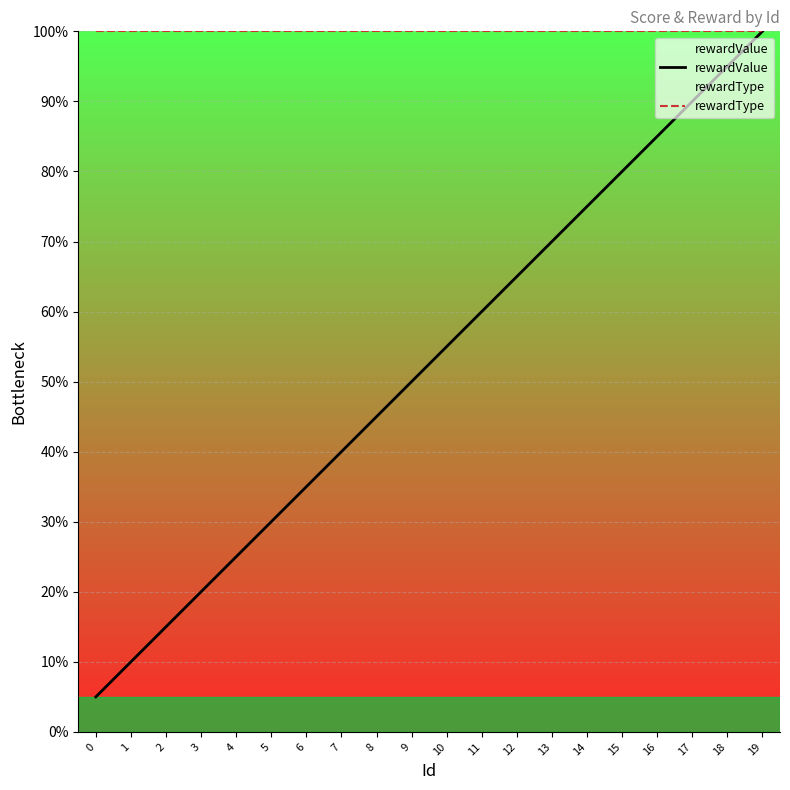

At which label does rewardValue reach its peak?

19